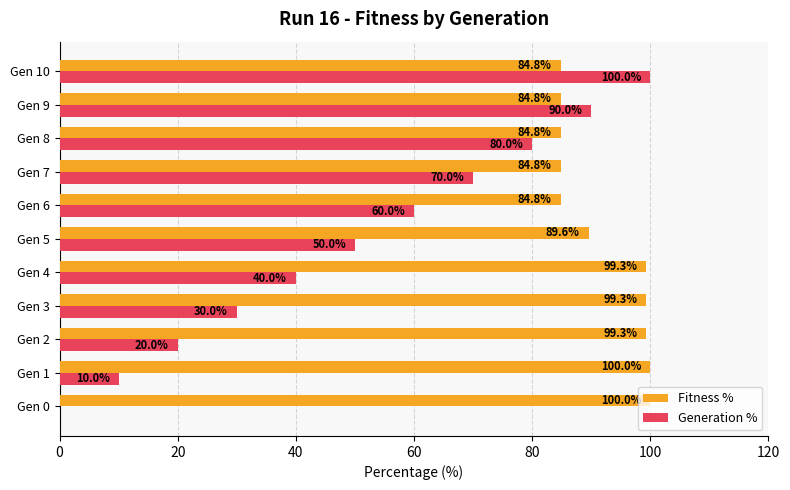

Is the value of Generation % at Gen 10 greater than the value of Fitness % at Gen 4?

Yes